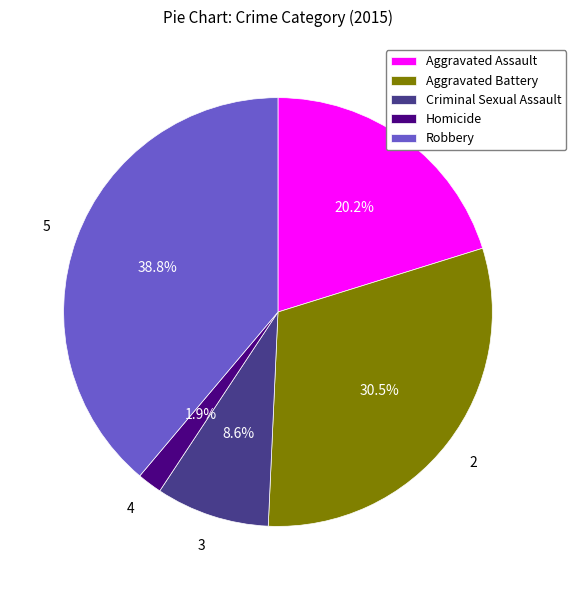

How much of the chart is everything except Criminal Sexual Assault?

91.4%